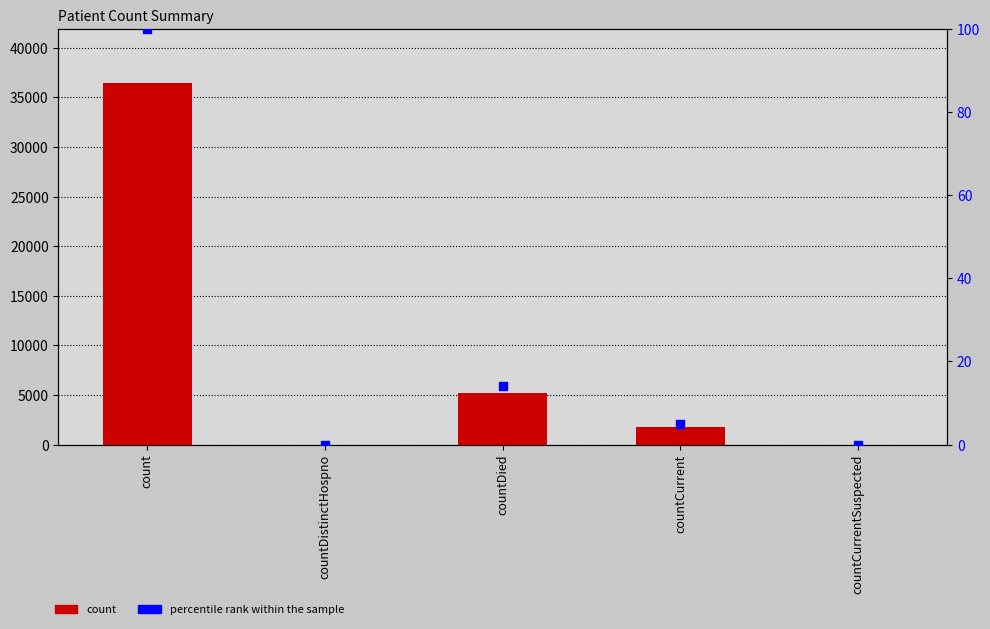

At which category is the sum across all series the highest?

count